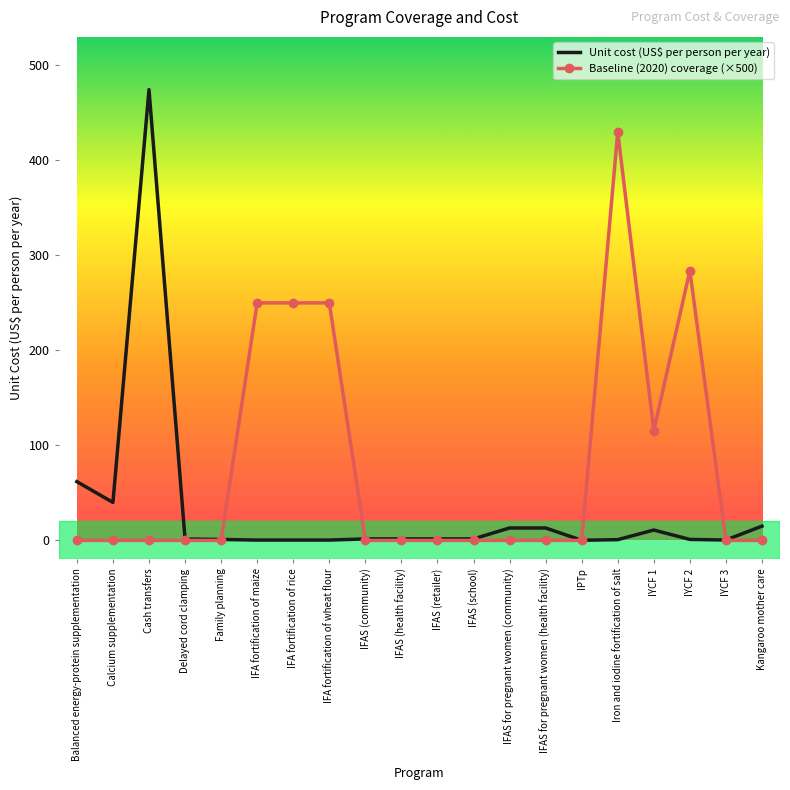

Which series has the largest range (max minus min)?

Unit cost (US$ per person per year)